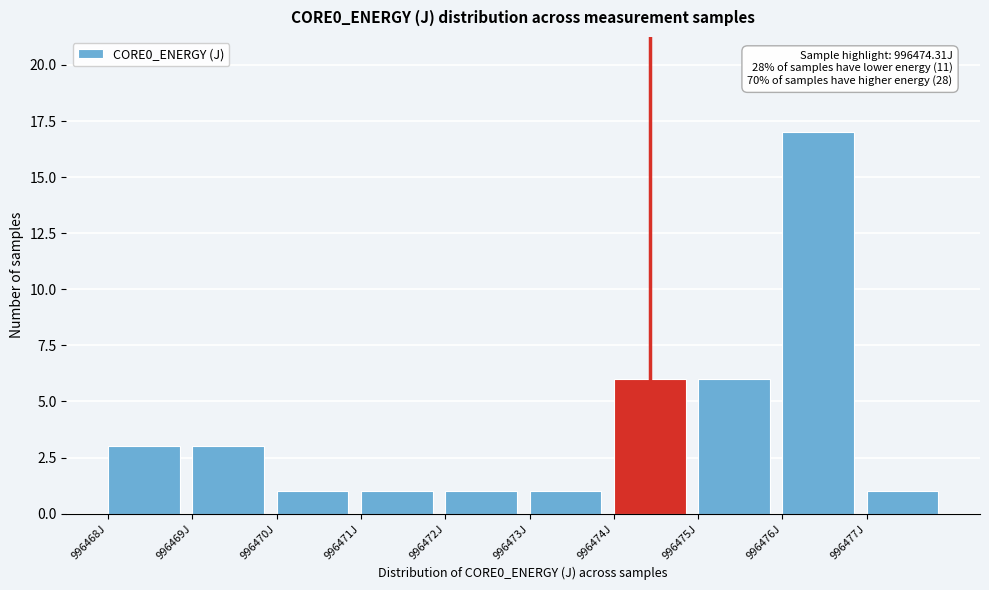

Which range on the x-axis has the tallest bar?

996476 to 996477